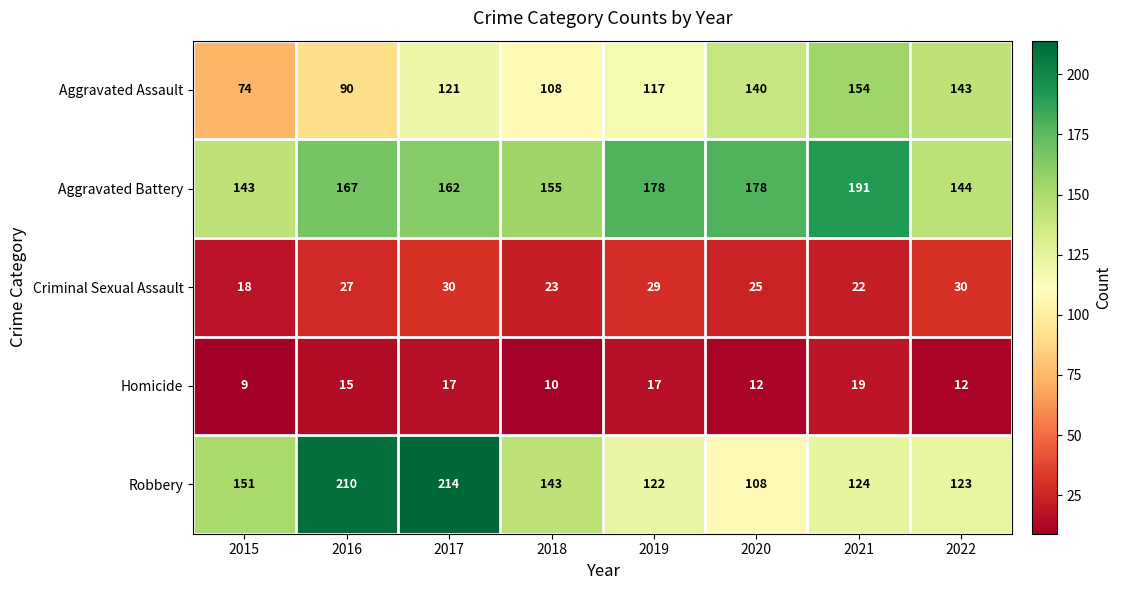

What is the difference between the highest and lowest values at 2019?

161